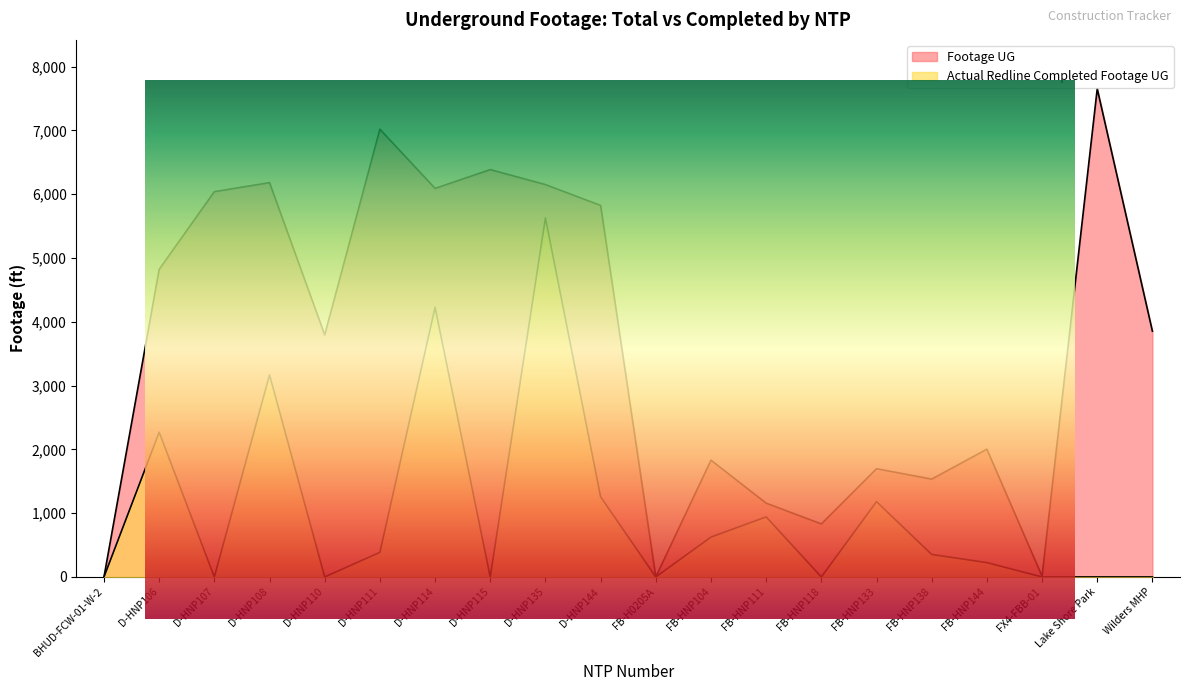

Where does the Actual Redline Completed Footage UG series first go above 353?

D-HNP106